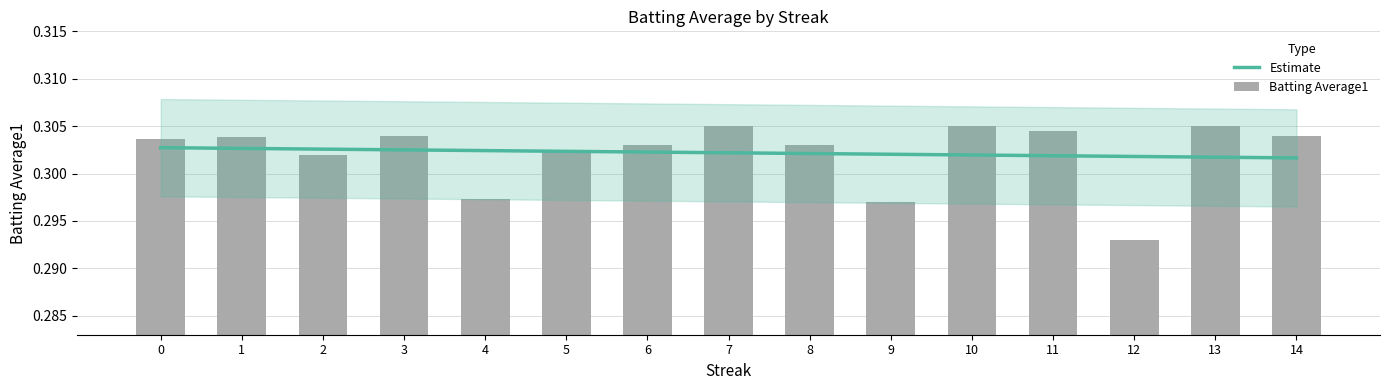

What is the average value of the Estimate series?

0.3